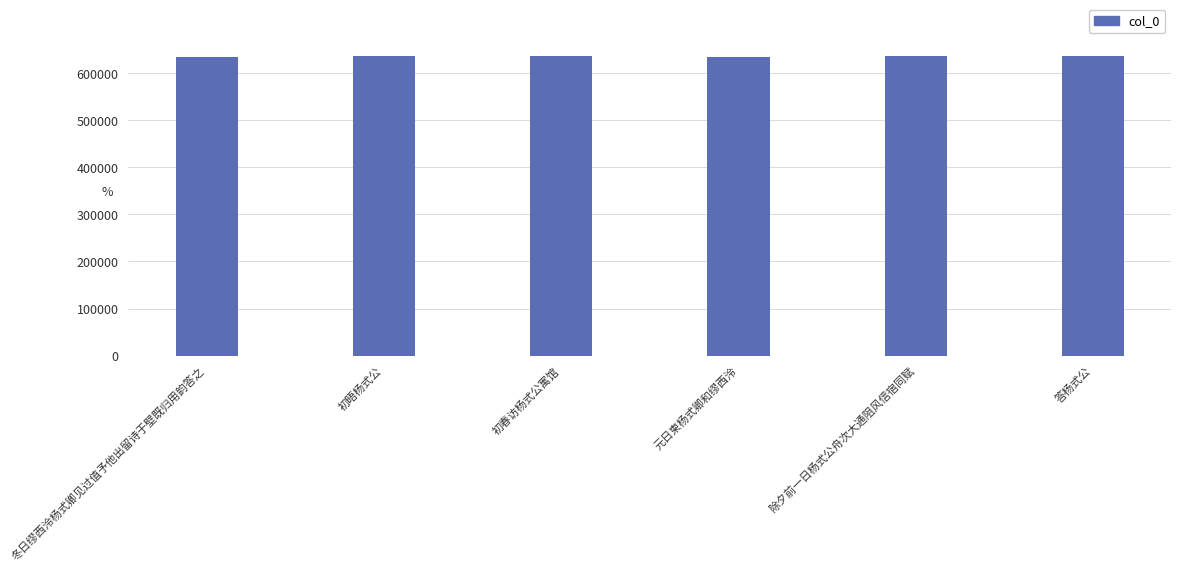

Are the bars grouped side by side (vs. stacked)?

No